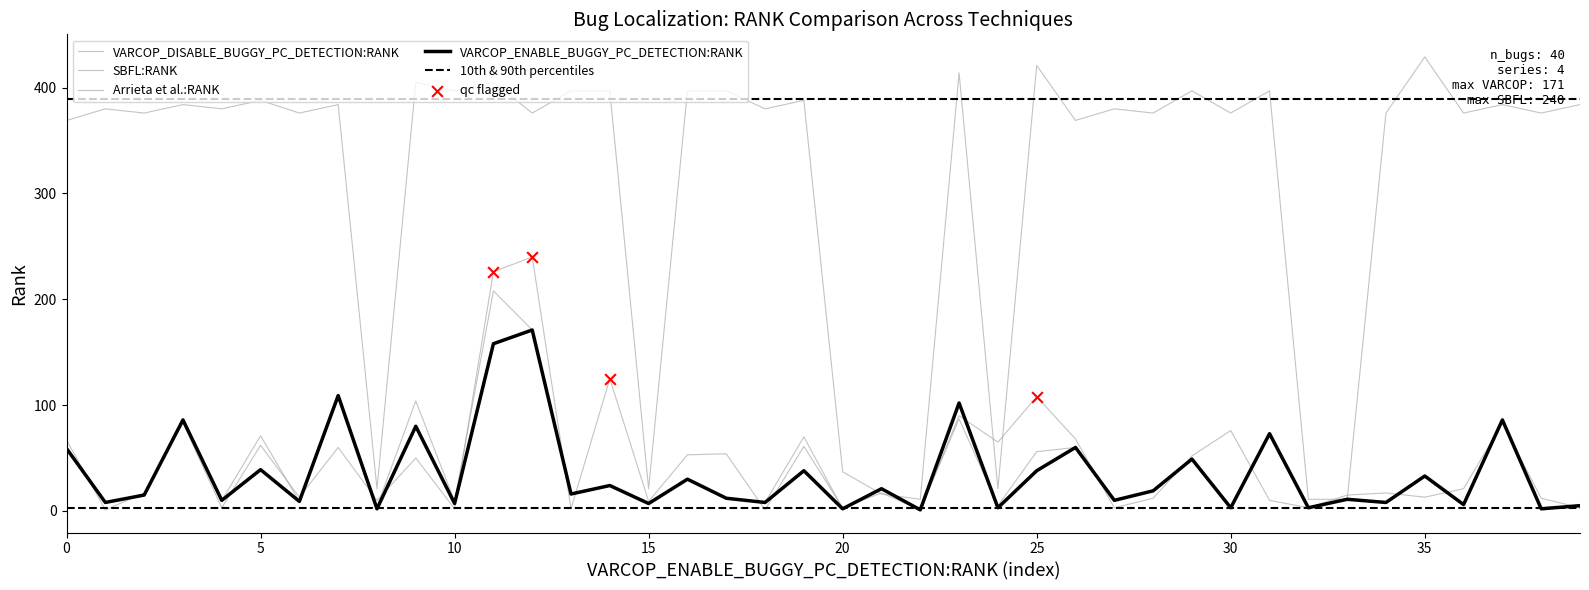

Which series reaches the minimum Y coordinate?

VARCOP_ENABLE_BUGGY_PC_DETECTION:RANK